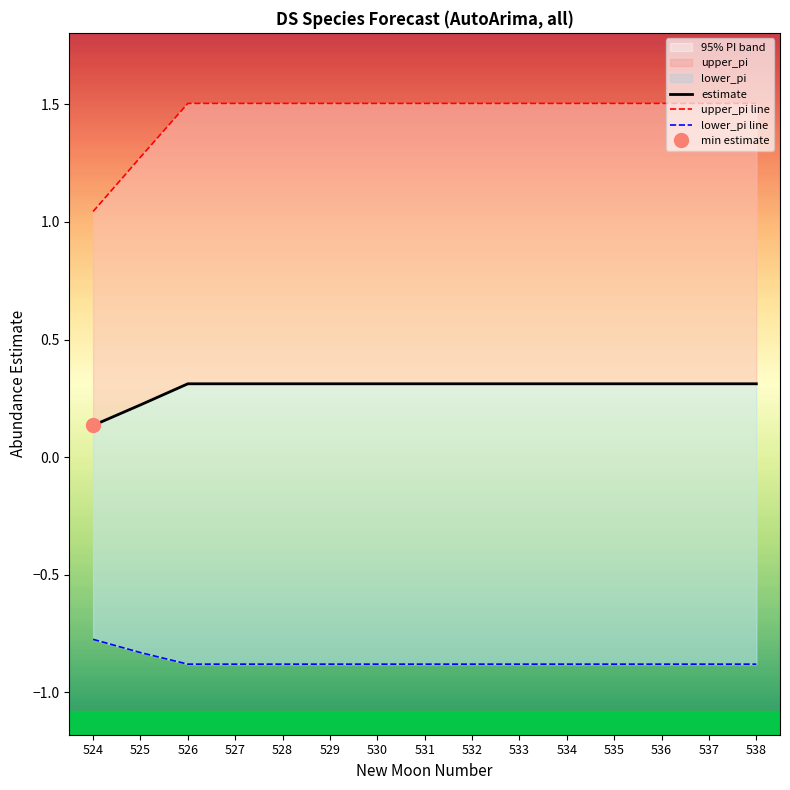

Rank the categories by estimate value from lowest to highest.

524, 525, 526, 527, 528, 529, 530, 531, 532, 533, 534, 535, 536, 537, 538